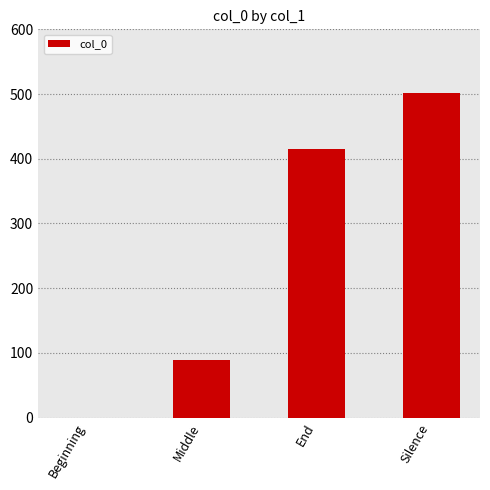

Is it true that the value at Middle is 89.7?

True